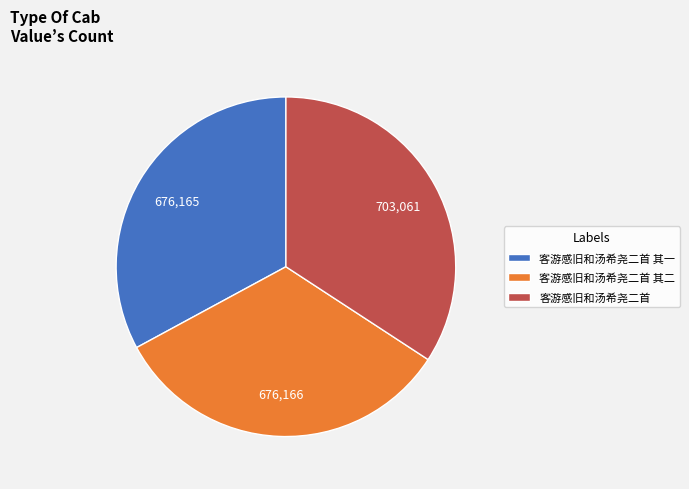

How many slices are in this pie chart?

3